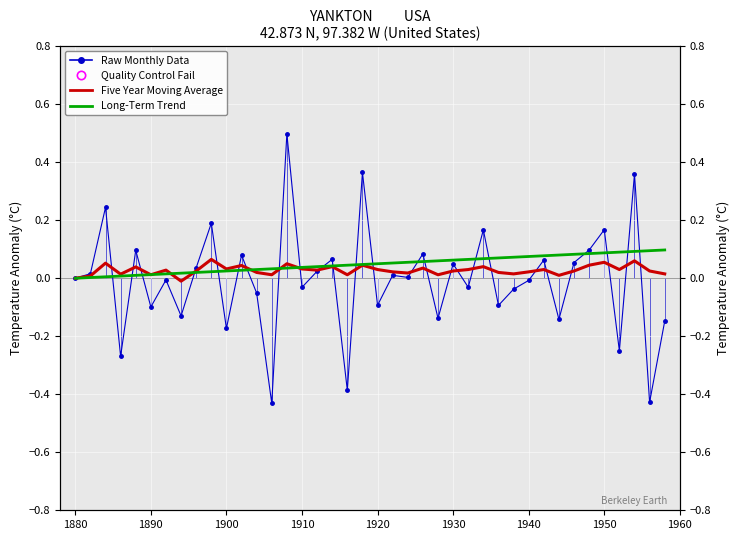

Reading left to right, list all the values displayed in this chart.

Raw Monthly Data: 0.0	0.0	0.2	-0.3	0.1	-0.1	-0.0	-0.1	0.0	0.2	-0.2	0.1	-0.1	-0.4	0.5	-0.0	0.0	0.1	-0.4	0.4	-0.1	0.0	0.0	0.1	-0.1	0.0	-0.0	0.2	-0.1	-0.0	-0.0	0.1	-0.1	0.1	0.1	0.2	-0.3	0.4	-0.4	-0.1
Five Year Moving Average: 0.0	0.0	0.1	0.0	0.0	0.0	0.0	-0.0	0.0	0.1	0.0	0.0	0.0	0.0	0.1	0.0	0.0	0.0	0.0	0.0	0.0	0.0	0.0	0.0	0.0	0.0	0.0	0.0	0.0	0.0	0.0	0.0	0.0	0.0	0.0	0.1	0.0	0.1	0.0	0.0
Long-Term Trend: 0.0	0.0	0.0	0.0	0.0	0.0	0.0	0.0	0.0	0.0	0.0	0.0	0.0	0.0	0.0	0.0	0.0	0.0	0.0	0.0	0.1	0.1	0.1	0.1	0.1	0.1	0.1	0.1	0.1	0.1	0.1	0.1	0.1	0.1	0.1	0.1	0.1	0.1	0.1	0.1